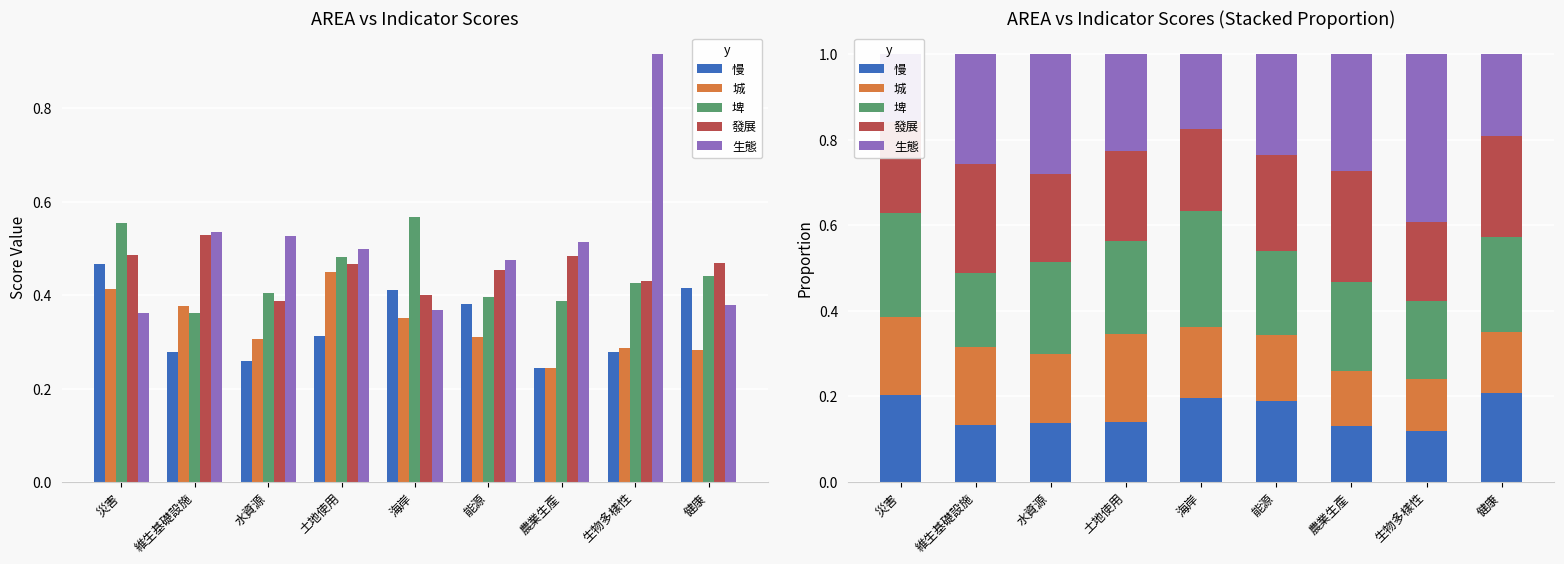

Reading left to right, list all the values displayed in this chart.

慢: 災害=0.2	維生基礎設施=0.1	水資源=0.1	土地使用=0.1	海岸=0.2	能源=0.2	農業生產=0.1	生物多樣性=0.1	健康=0.2
城: 災害=0.2	維生基礎設施=0.2	水資源=0.2	土地使用=0.2	海岸=0.2	能源=0.2	農業生產=0.1	生物多樣性=0.1	健康=0.1
埤: 災害=0.2	維生基礎設施=0.2	水資源=0.2	土地使用=0.2	海岸=0.3	能源=0.2	農業生產=0.2	生物多樣性=0.2	健康=0.2
發展: 災害=0.2	維生基礎設施=0.3	水資源=0.2	土地使用=0.2	海岸=0.2	能源=0.2	農業生產=0.3	生物多樣性=0.2	健康=0.2
生態: 災害=0.2	維生基礎設施=0.3	水資源=0.3	土地使用=0.2	海岸=0.2	能源=0.2	農業生產=0.3	生物多樣性=0.4	健康=0.2